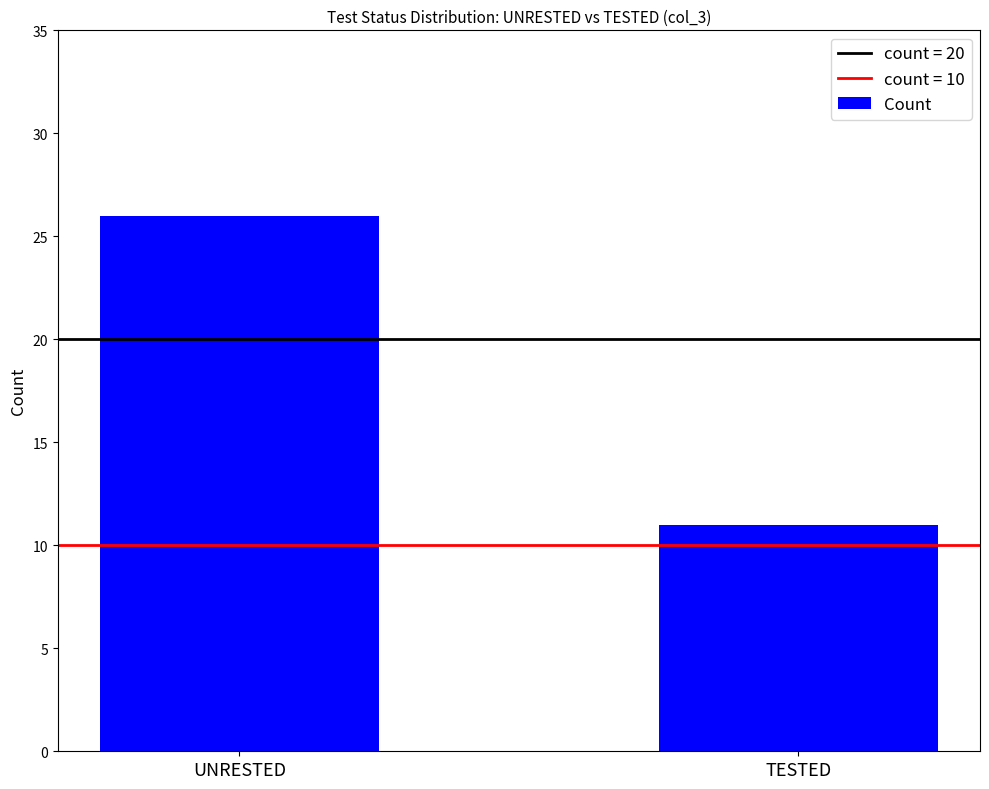

How many values are between 11 and 26?

2